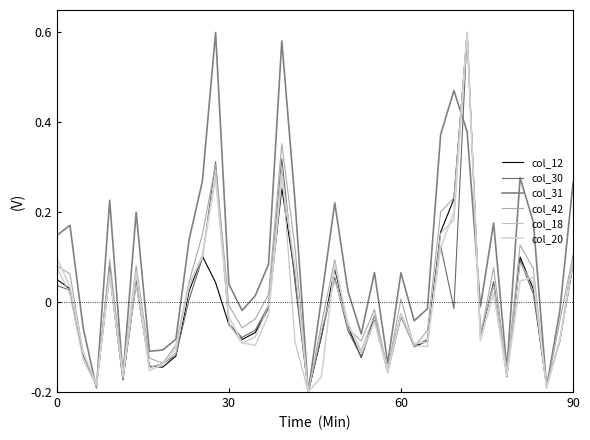

What is the lowest value of the col_30 series?

-0.2